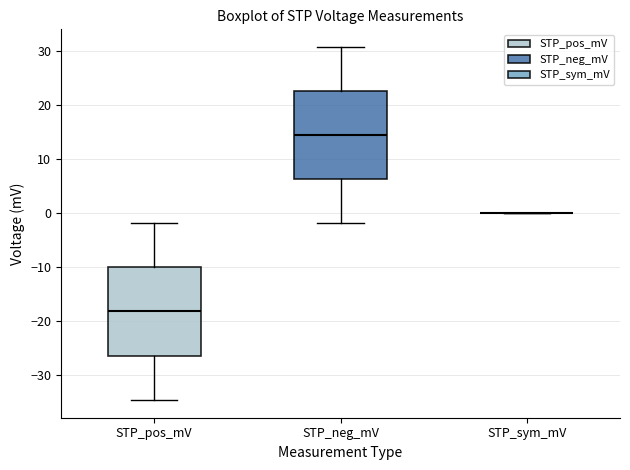

Where is the lower edge of the box for STP_neg_mV on the y-axis? The values are not printed on the chart, so give them approximately, as read against the axis.

6